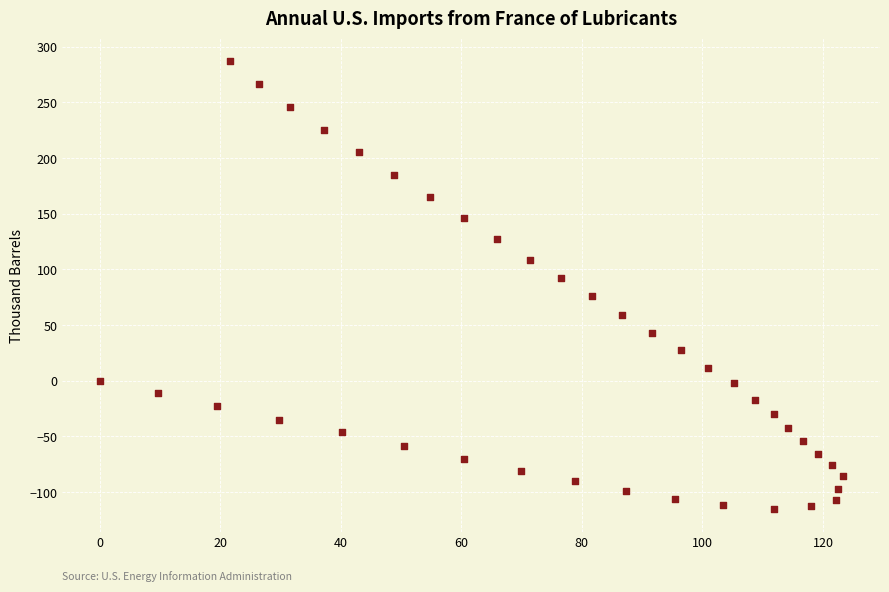

What is the range of X values (max minus min)?

123.3